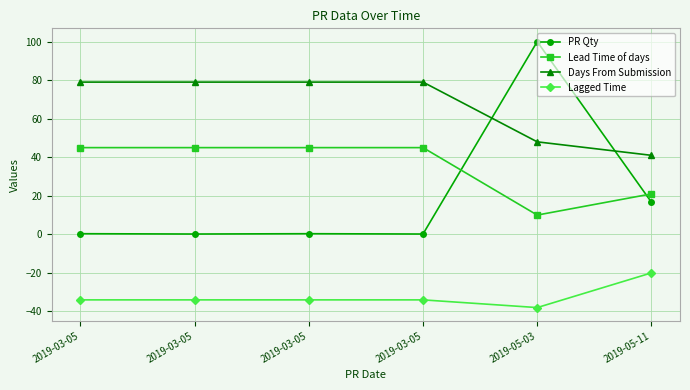

Is the value of PR Qty at 2019-03-05 greater than the value of Days From Submission at 2019-03-05?

No